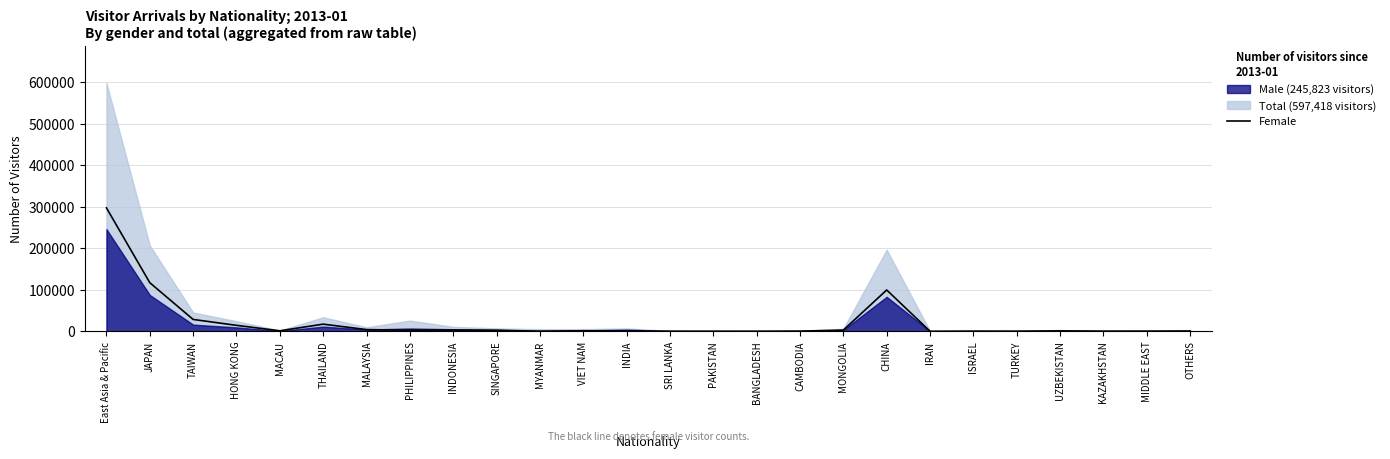

At which category does the chart reach its minimum across all series?

IRAN